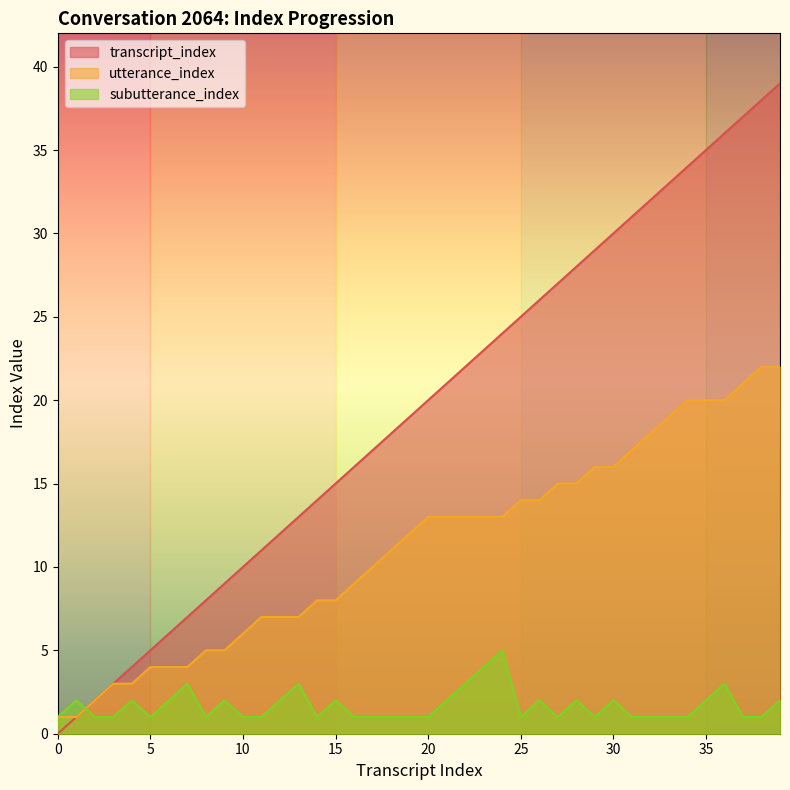

True or false: utterance_index and transcript_index intersect in this chart.

False